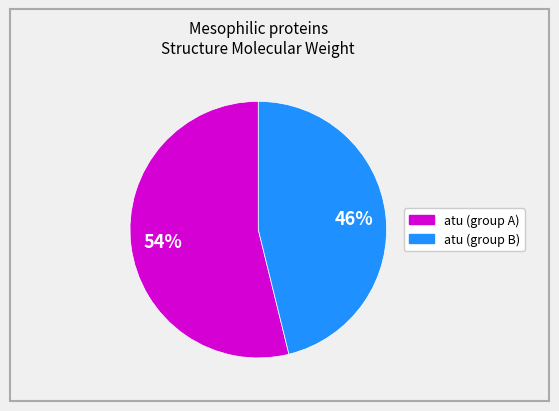

How many slices are in this pie chart?

2